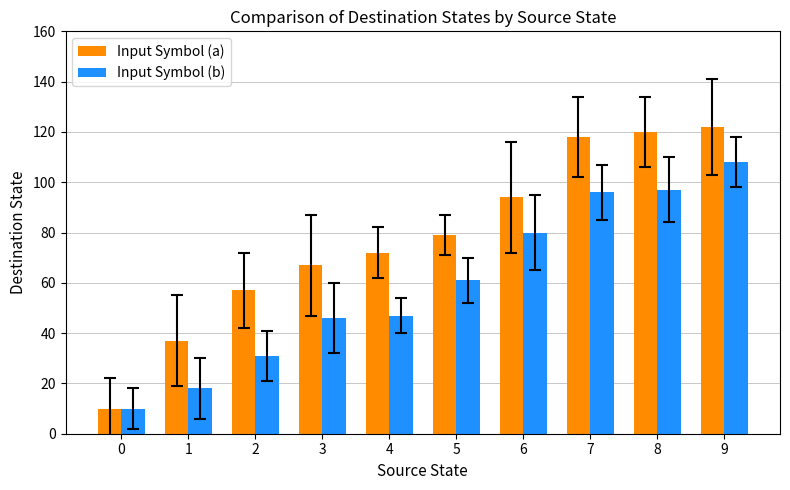

Is it true that Input Symbol (a) equals 37 at 1?

True